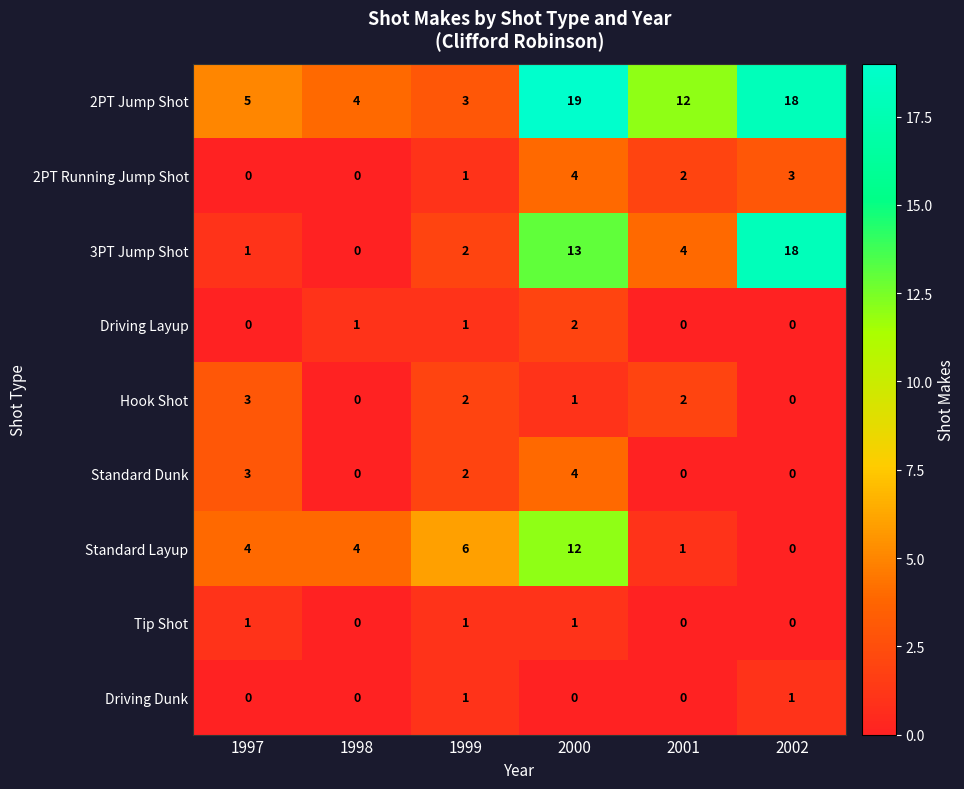

The Standard Layup series shows 7 at 1998. True or false?

False